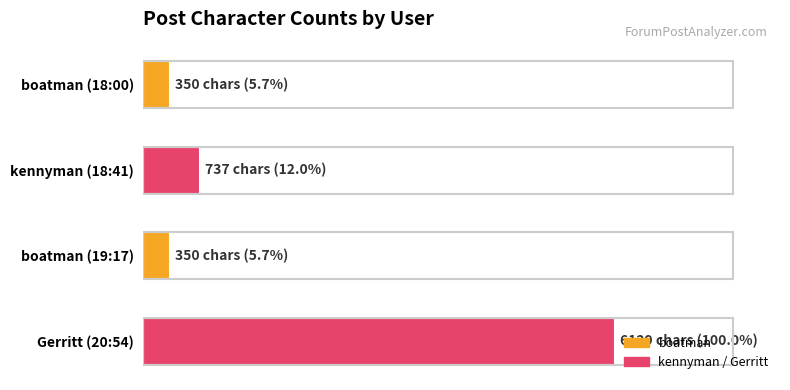

Are the bars horizontal?

Yes